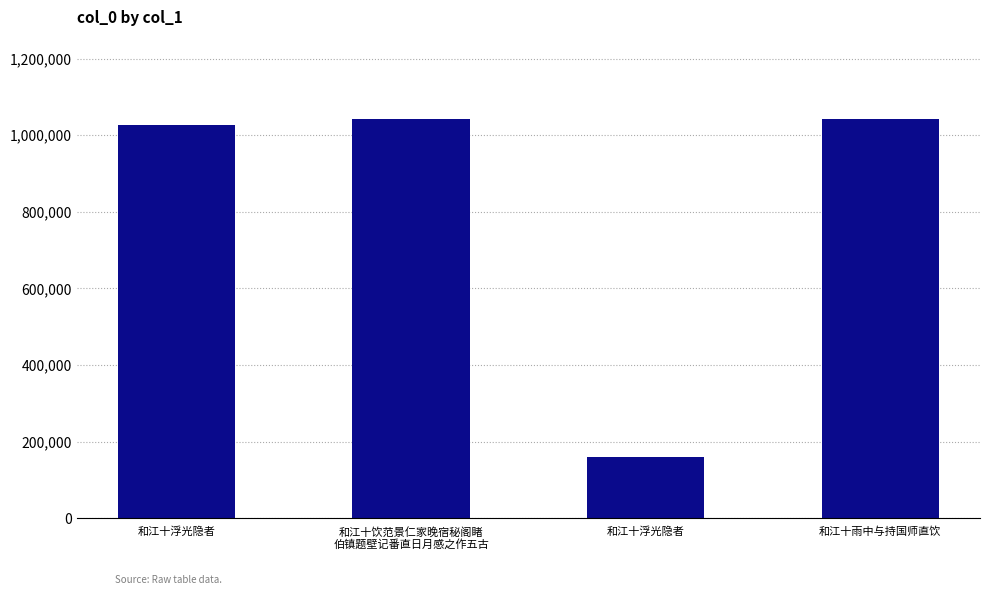

How many distinct data groups are displayed?

1